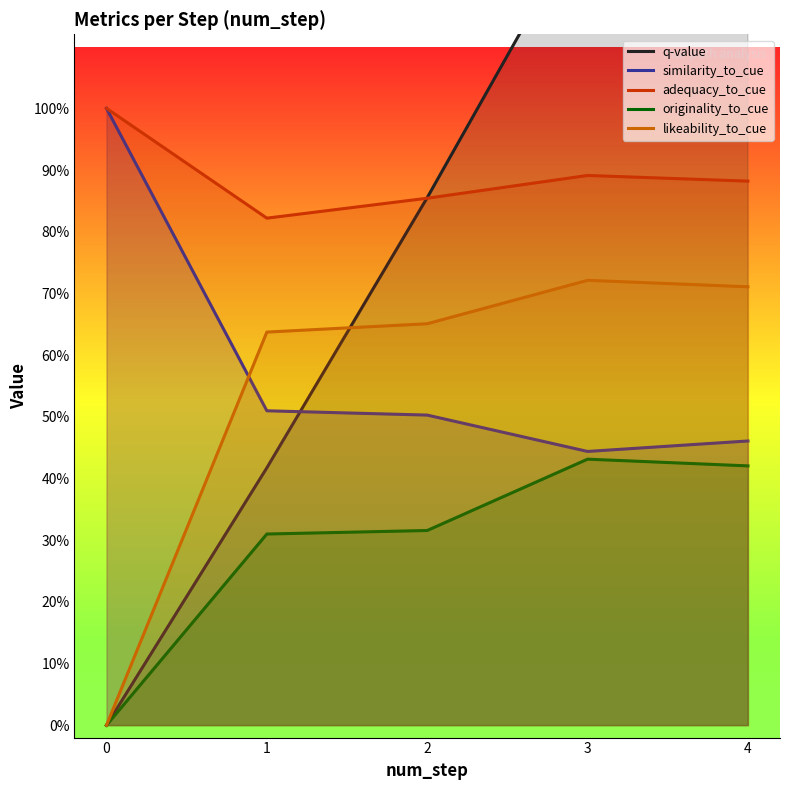

What is the maximum value for q-value?

1.8